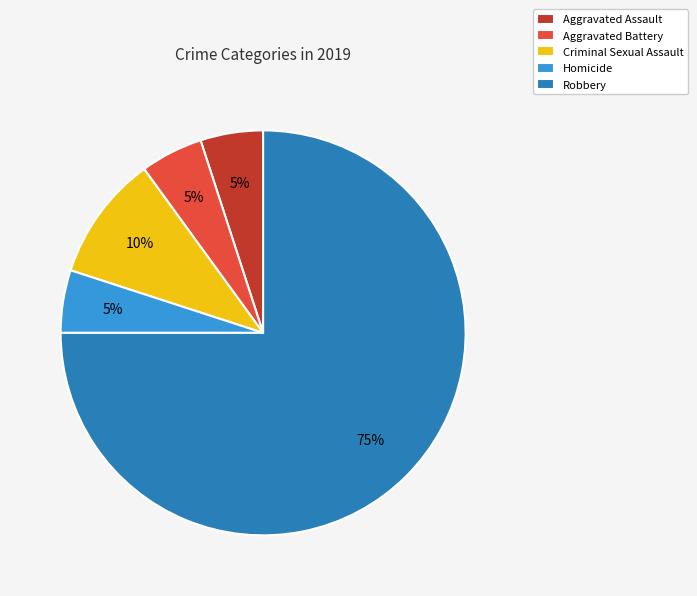

To the nearest percent, what portion does Homicide represent?

5%